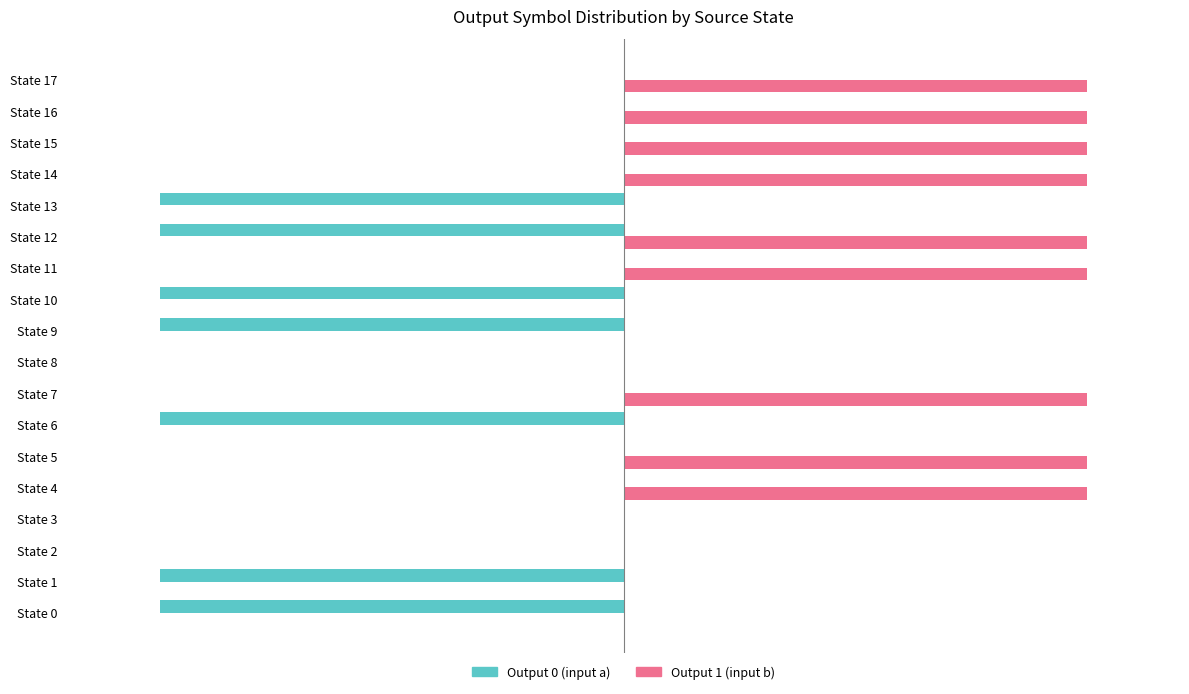

What is the difference between the maximum and minimum values in the Output 1 (input b) series?

100